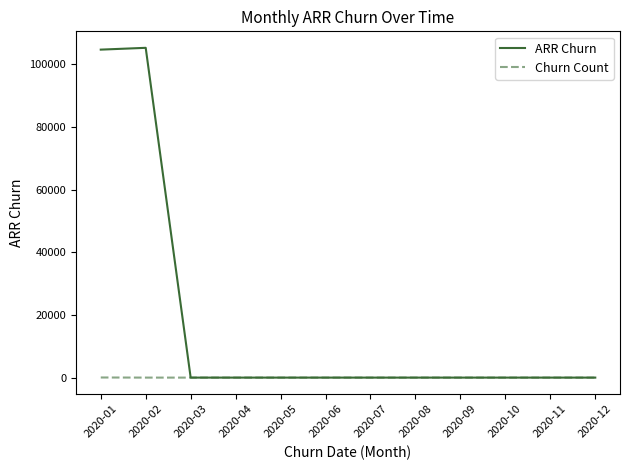

The ARR Churn series shows -34570.0 at 2020-08. True or false?

False